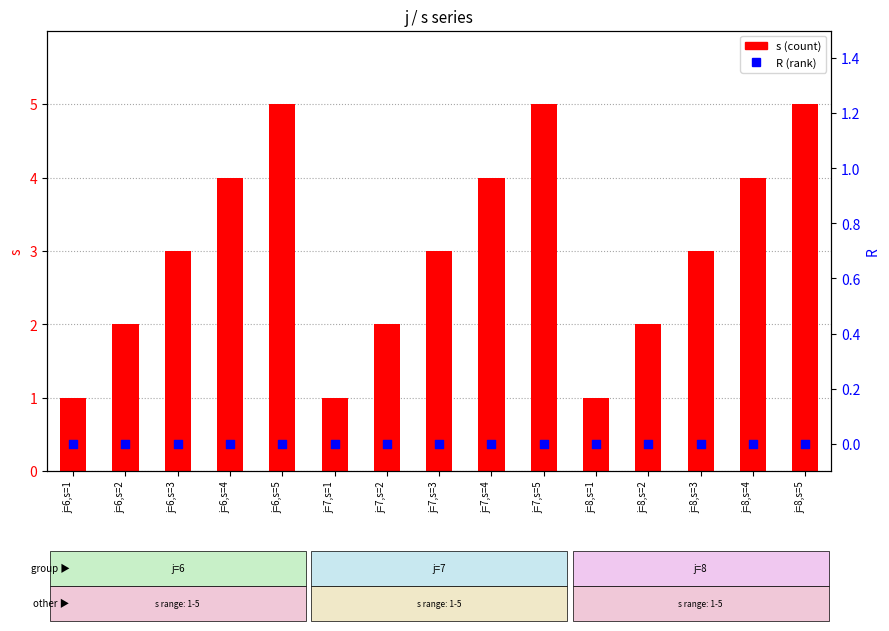

Which series contains the highest Y value?

s